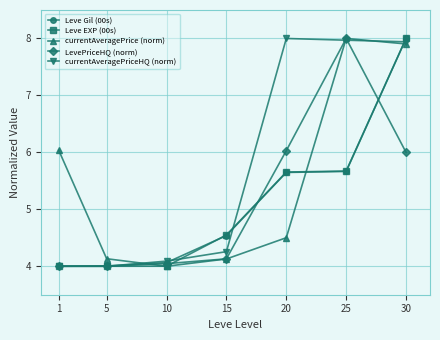

What is the difference between the maximum and second lowest values in the currentAveragePriceHQ (norm) series?

4.0